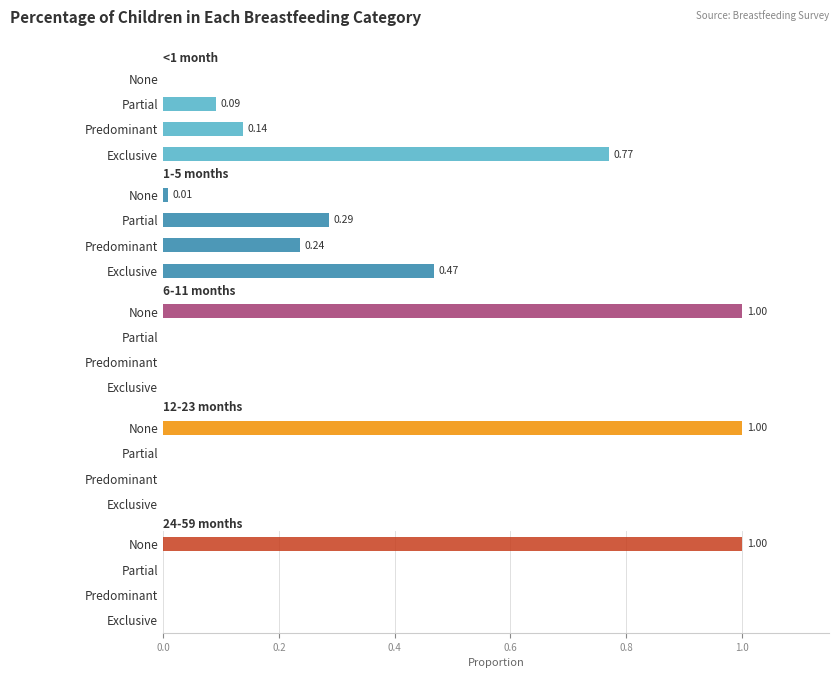

Is it true that <1 month equals 0.1 at Predominant?

False